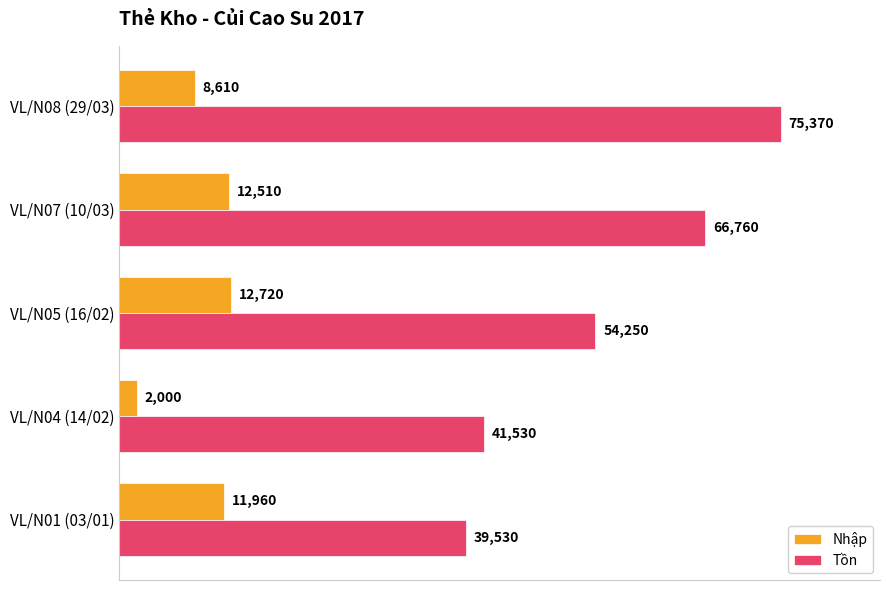

What is the smallest value displayed?

2000